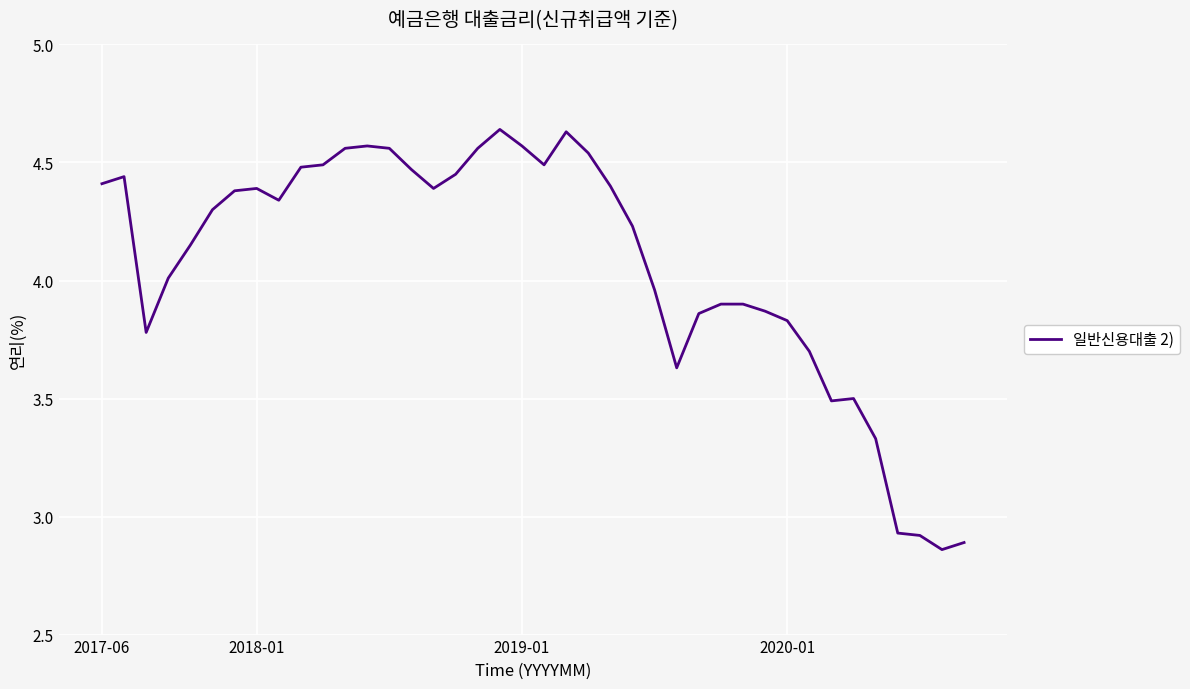

What is the difference between the maximum and minimum values?

1.8